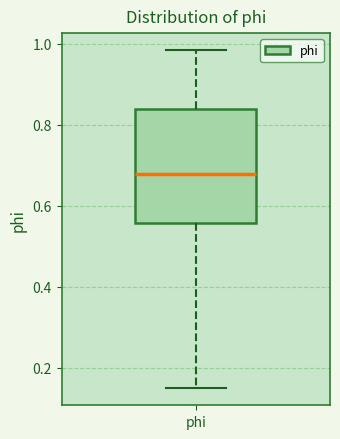

Read this box plot against the y-axis: the position of the median line, the range covered by the box, and the ends of both whiskers. The values are not printed on the chart, so give them approximately, as read against the axis.

median 0.68, box 0.56 to 0.84, whiskers 0.14 to 0.98